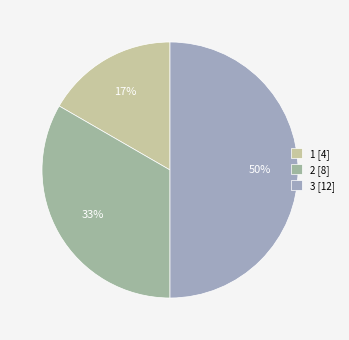

How many slices are in this pie chart?

3